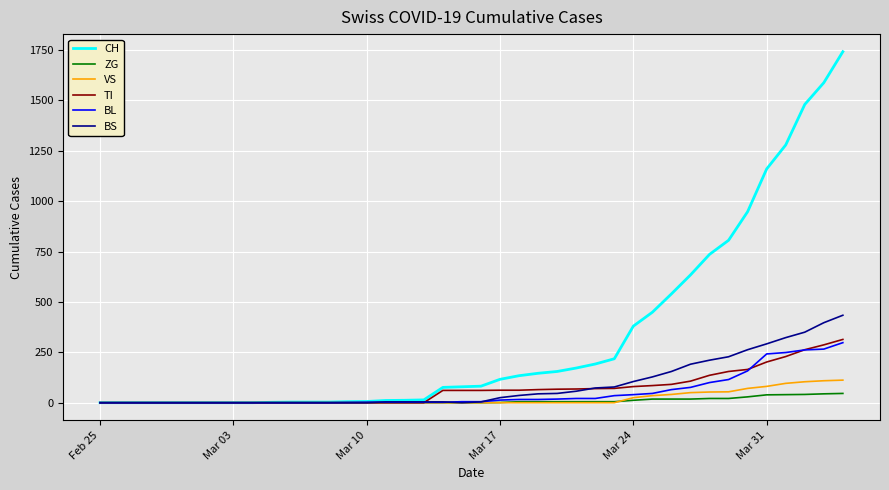

What is the maximum value shown in the chart?

1742